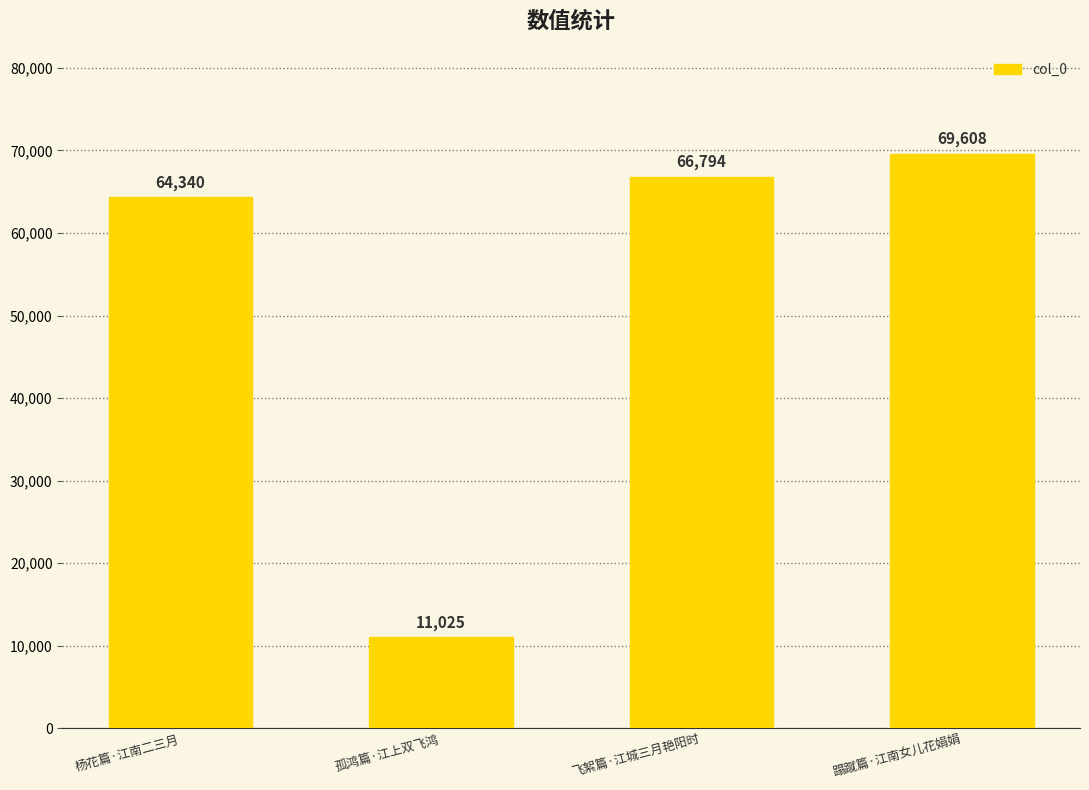

What value does the data have at 飞絮篇·江城三月艳阳时?

66794